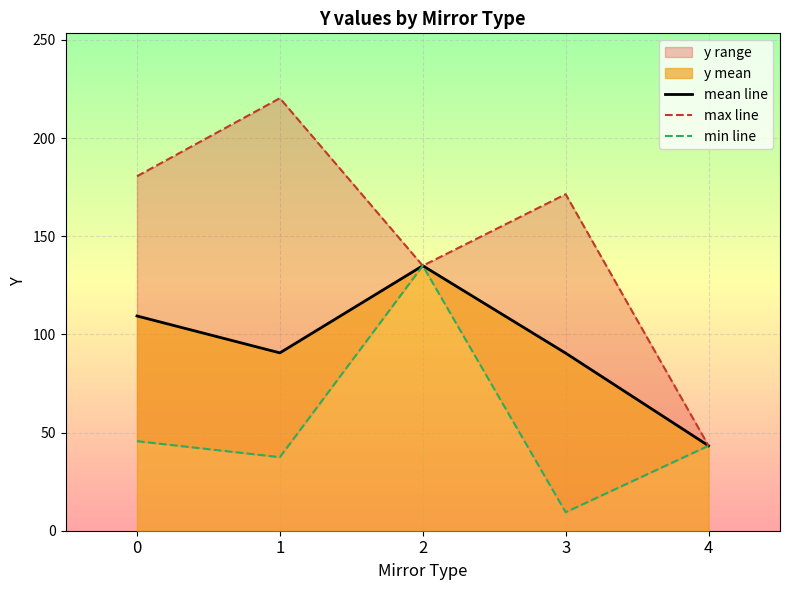

What is the highest value of the mean line series?

135.0